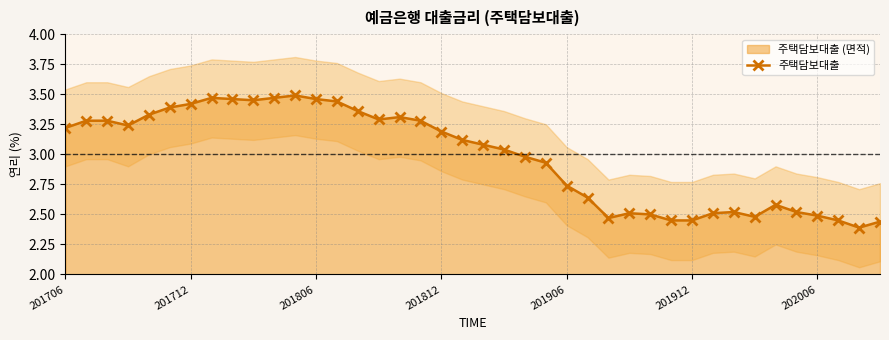

What is the ratio of the value at 37 to the value at 26?

1.0